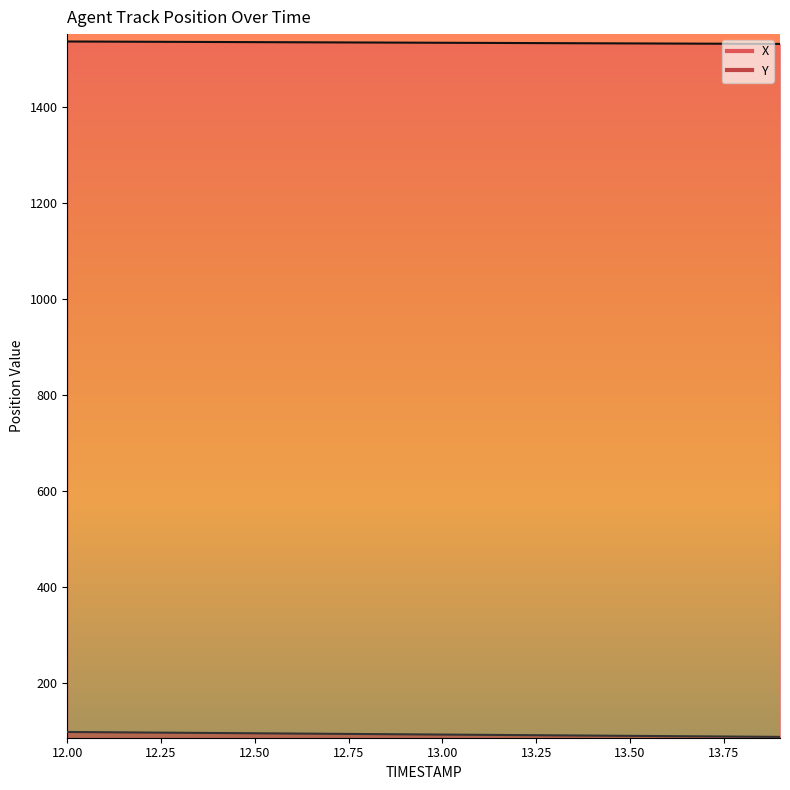

True or false: X and Y cross at least once.

False